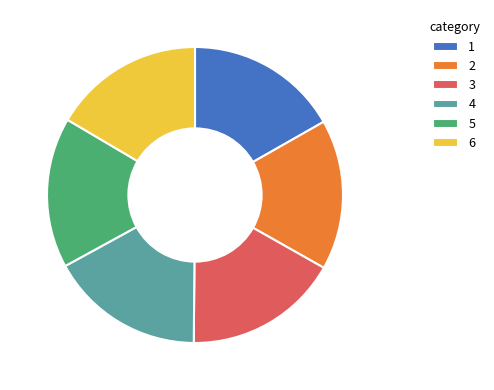

Approximately how many times larger is the value at 6 compared to 4?

1.0